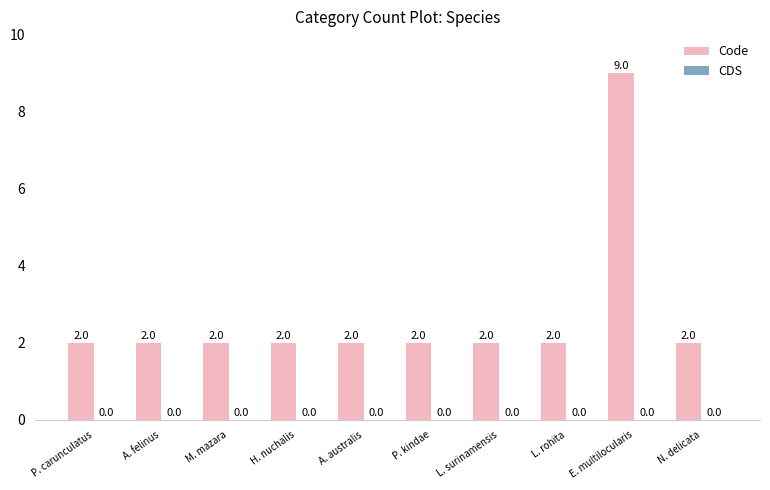

What position from the left is N. delicata?

10